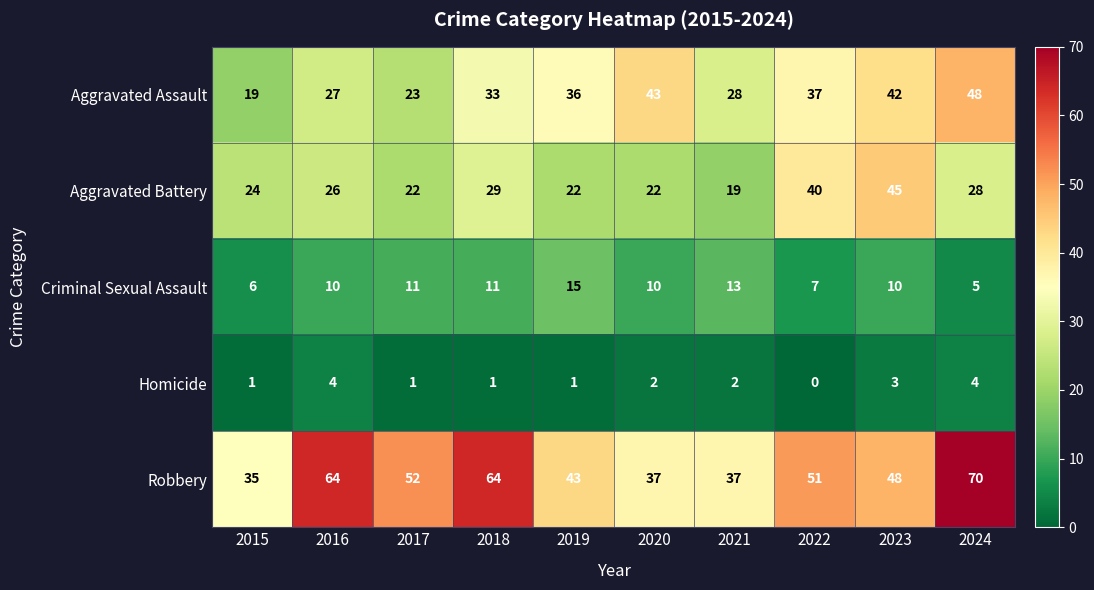

What is the average value of the Criminal Sexual Assault series?

10